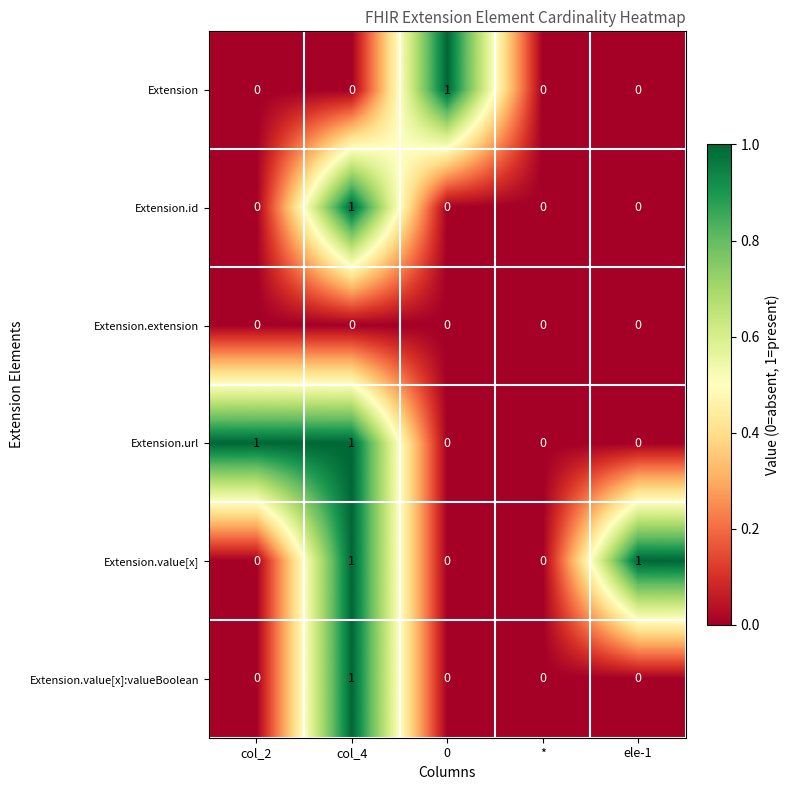

At which category is the sum across all series the highest?

col_4